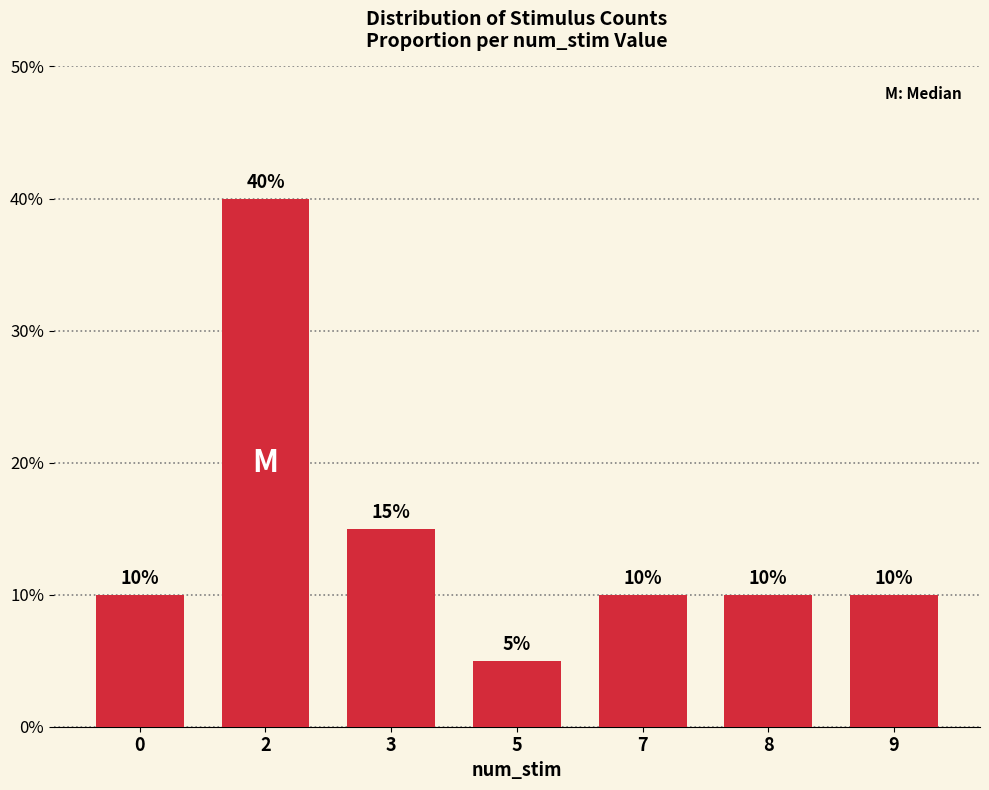

Does the chart contain any negative values?

No